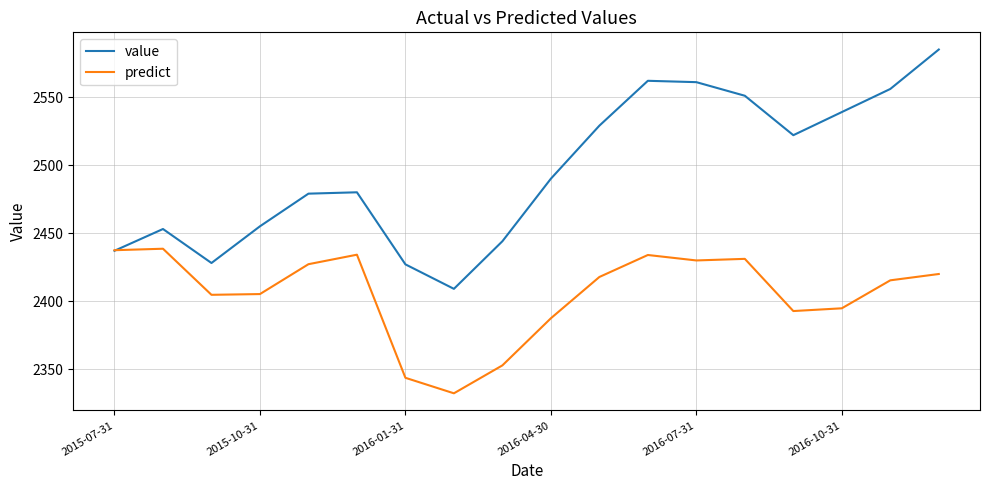

List the series in order of their overall mean, highest first.

value, predict